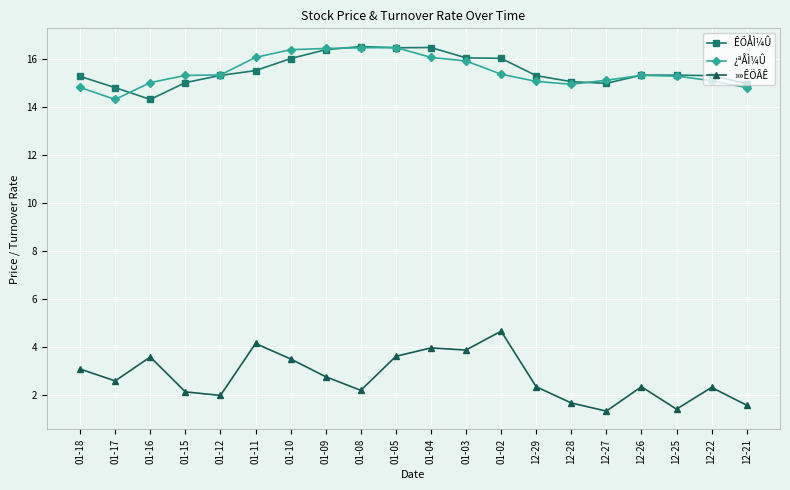

True or false: ¿ªÅÌ¼Û and »»ÊÖÂÊ intersect in this chart.

False